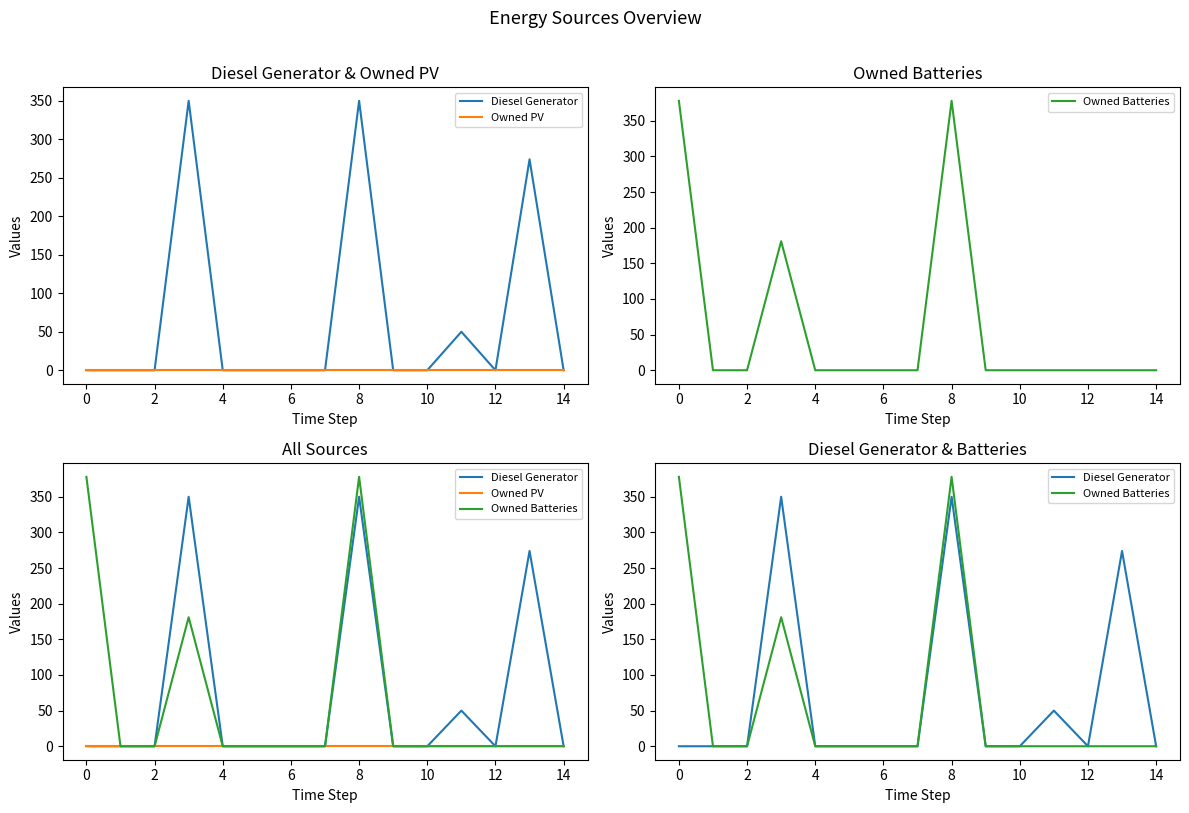

What is the difference between the maximum and minimum values in the Owned Batteries series?

378.0